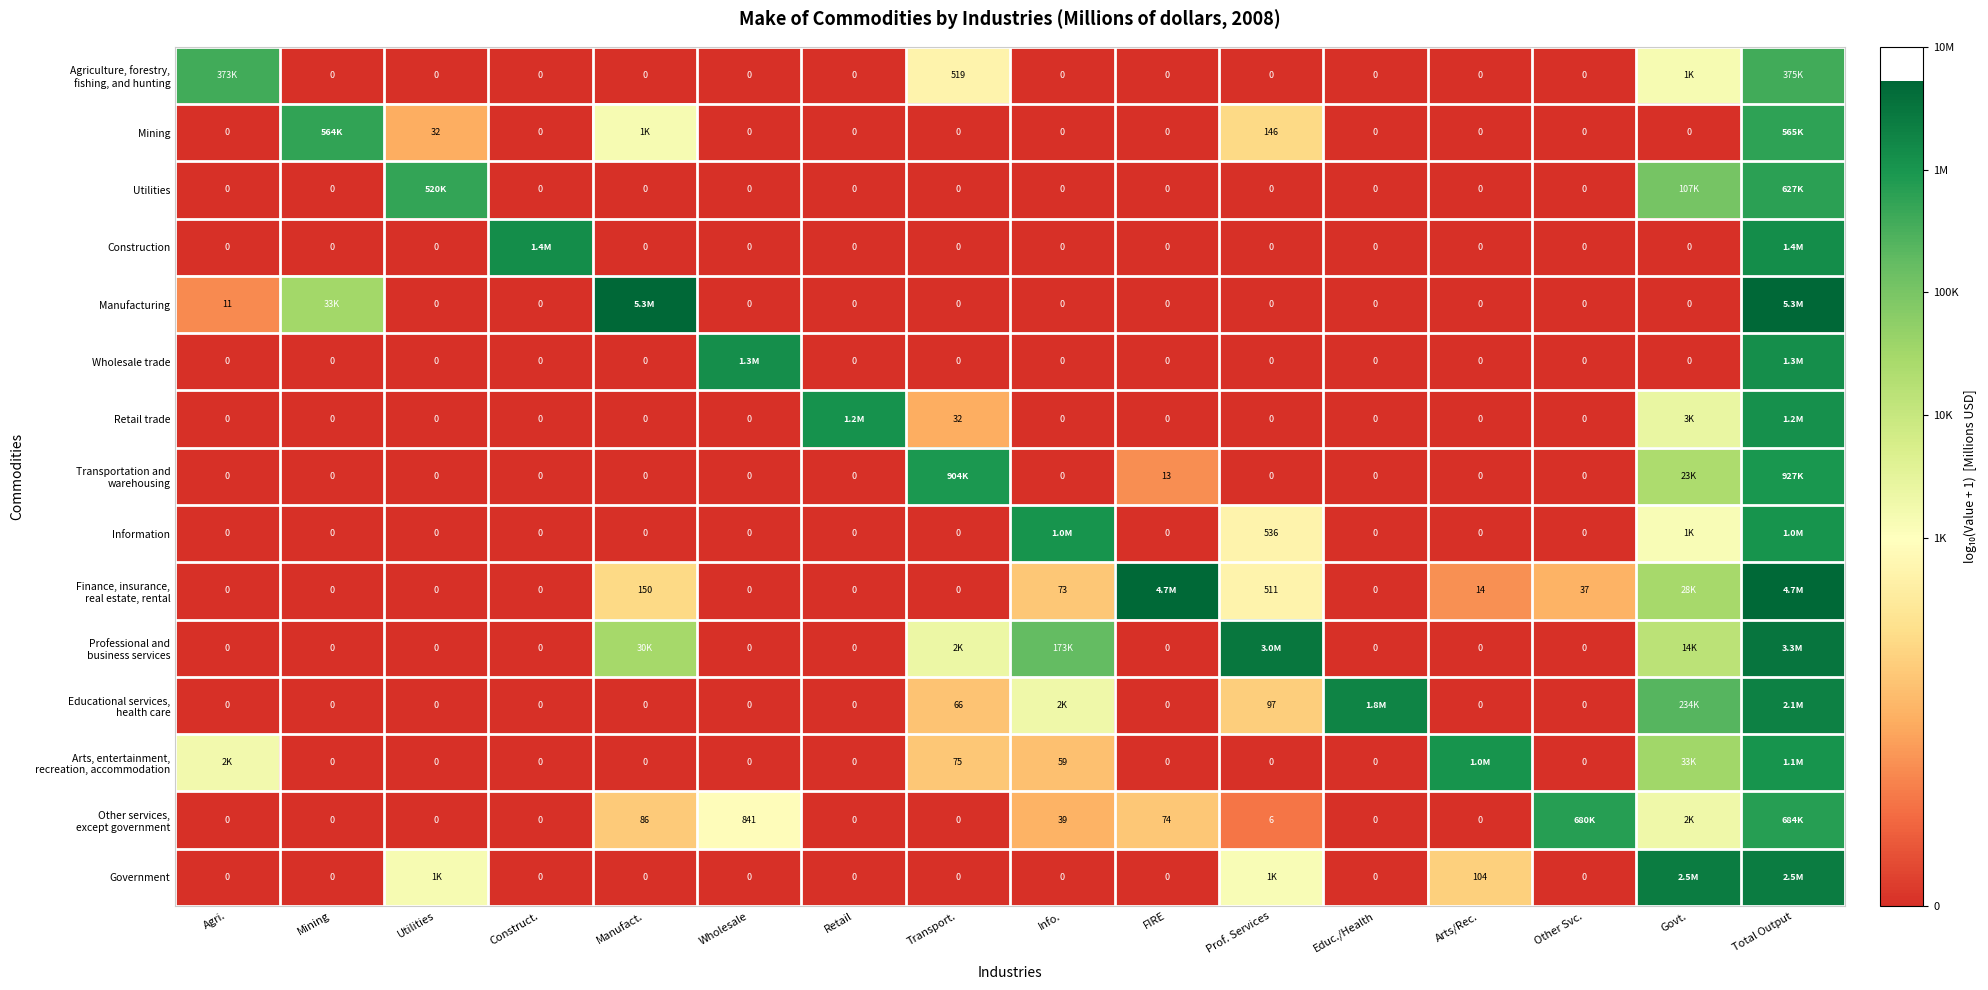

How many categories are shown in the chart?

16